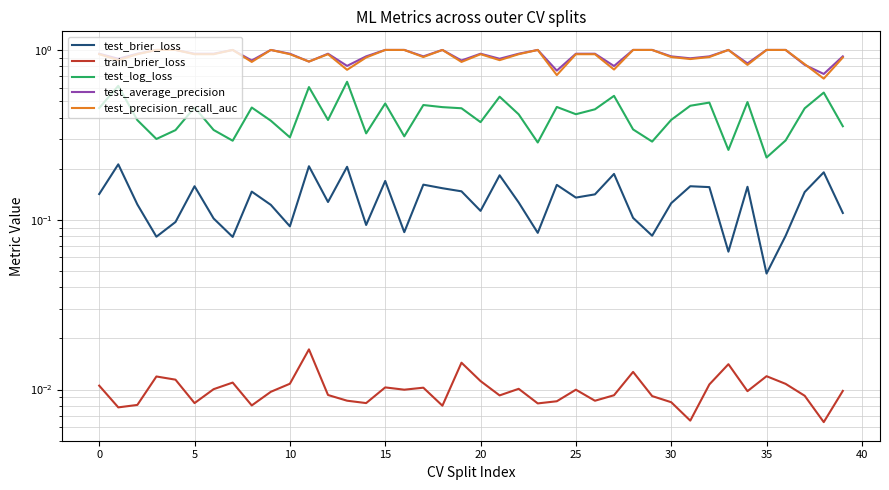

Reading right to left, list all the values displayed in this chart.

test_brier_loss: 0.1	0.2	0.1	0.1	0.0	0.2	0.1	0.2	0.2	0.1	0.1	0.1	0.2	0.1	0.1	0.2	0.1	0.1	0.2	0.1	0.1	0.2	0.2	0.1	0.2	0.1	0.2	0.1	0.2	0.1	0.1	0.1	0.1	0.1	0.2	0.1	0.1	0.1	0.2	0.1
train_brier_loss: 0.0	0.0	0.0	0.0	0.0	0.0	0.0	0.0	0.0	0.0	0.0	0.0	0.0	0.0	0.0	0.0	0.0	0.0	0.0	0.0	0.0	0.0	0.0	0.0	0.0	0.0	0.0	0.0	0.0	0.0	0.0	0.0	0.0	0.0	0.0	0.0	0.0	0.0	0.0	0.0
test_log_loss: 0.4	0.6	0.5	0.3	0.2	0.5	0.3	0.5	0.5	0.4	0.3	0.3	0.5	0.4	0.4	0.5	0.3	0.4	0.5	0.4	0.5	0.5	0.5	0.3	0.5	0.3	0.6	0.4	0.6	0.3	0.4	0.5	0.3	0.3	0.5	0.3	0.3	0.4	0.6	0.5
test_average_precision: 0.9	0.7	0.8	1.0	1.0	0.8	1.0	0.9	0.9	0.9	1.0	1.0	0.8	0.9	0.9	0.8	1.0	0.9	0.9	0.9	0.9	1.0	0.9	1.0	1.0	0.9	0.8	0.9	0.9	0.9	1.0	0.9	1.0	0.9	0.9	1.0	1.0	0.9	0.9	0.9
test_precision_recall_auc: 0.9	0.7	0.8	1.0	1.0	0.8	1.0	0.9	0.9	0.9	1.0	1.0	0.8	0.9	0.9	0.7	1.0	0.9	0.9	0.9	0.9	1.0	0.9	1.0	1.0	0.9	0.8	0.9	0.9	0.9	1.0	0.9	1.0	0.9	0.9	1.0	1.0	0.9	0.9	0.9